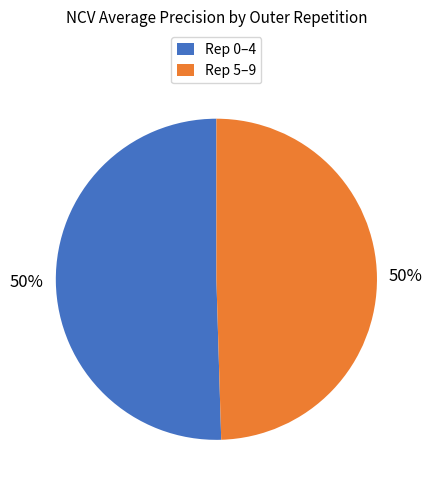

True or false: Rep 5–9 accounts for 58% of the total.

False